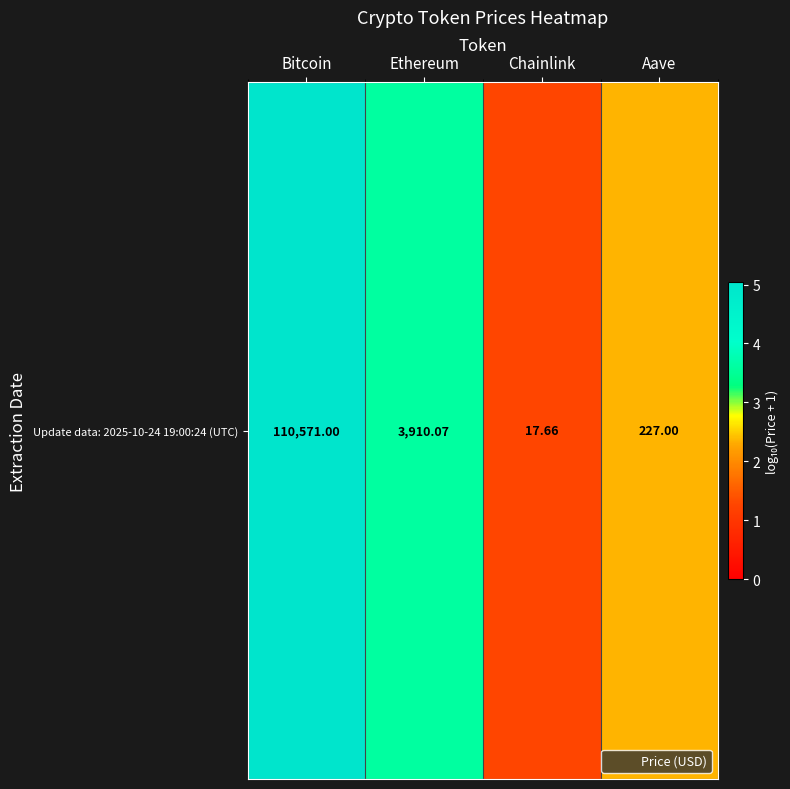

Which has a higher value, Bitcoin or Chainlink?

Bitcoin